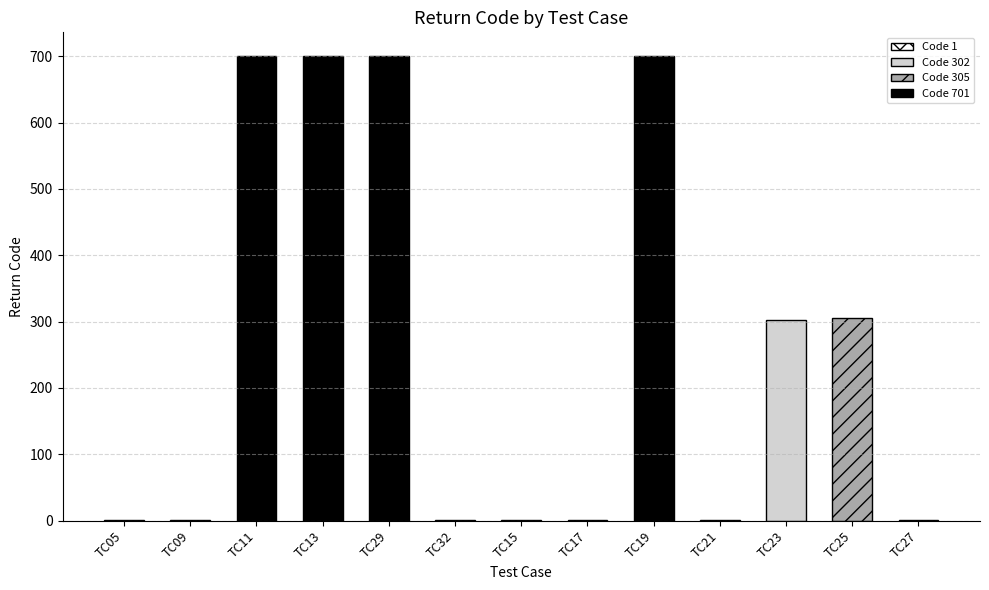

Rank the categories by value from highest to lowest.

TC11, TC13, TC29, TC19, TC25, TC23, TC05, TC09, TC32, TC15, TC17, TC21, TC27